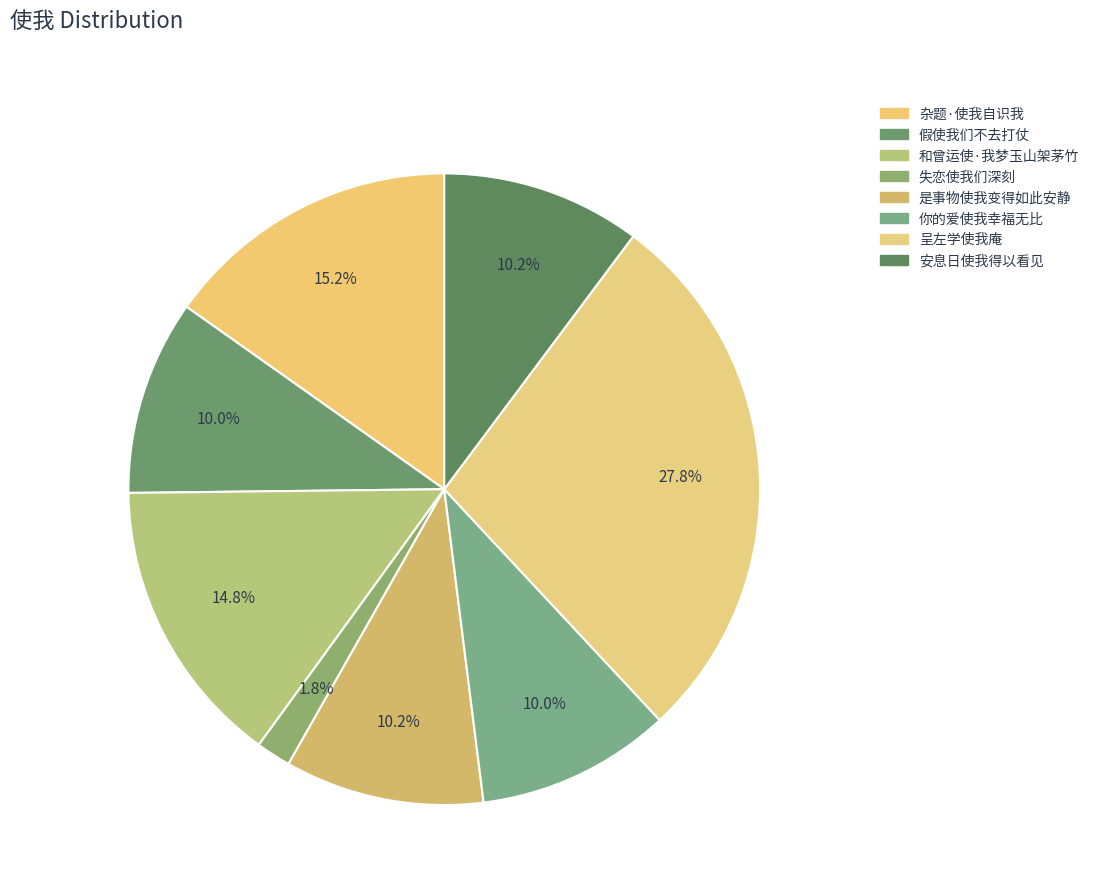

Between 和曾运使·我梦玉山架茅竹 and 杂题·使我自识我, which is larger?

杂题·使我自识我